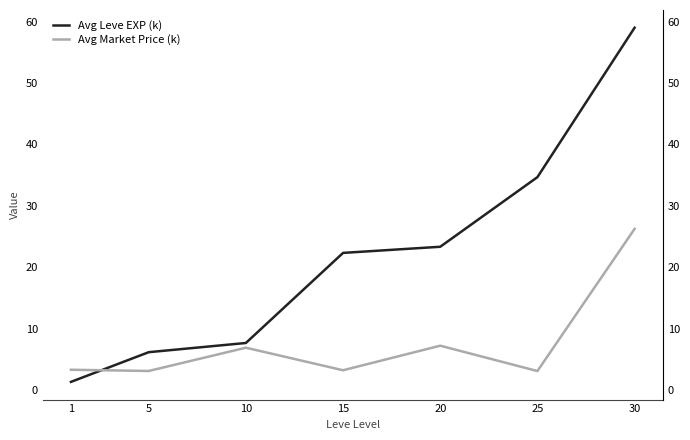

What is the difference between the highest and lowest values at 20?

16.1